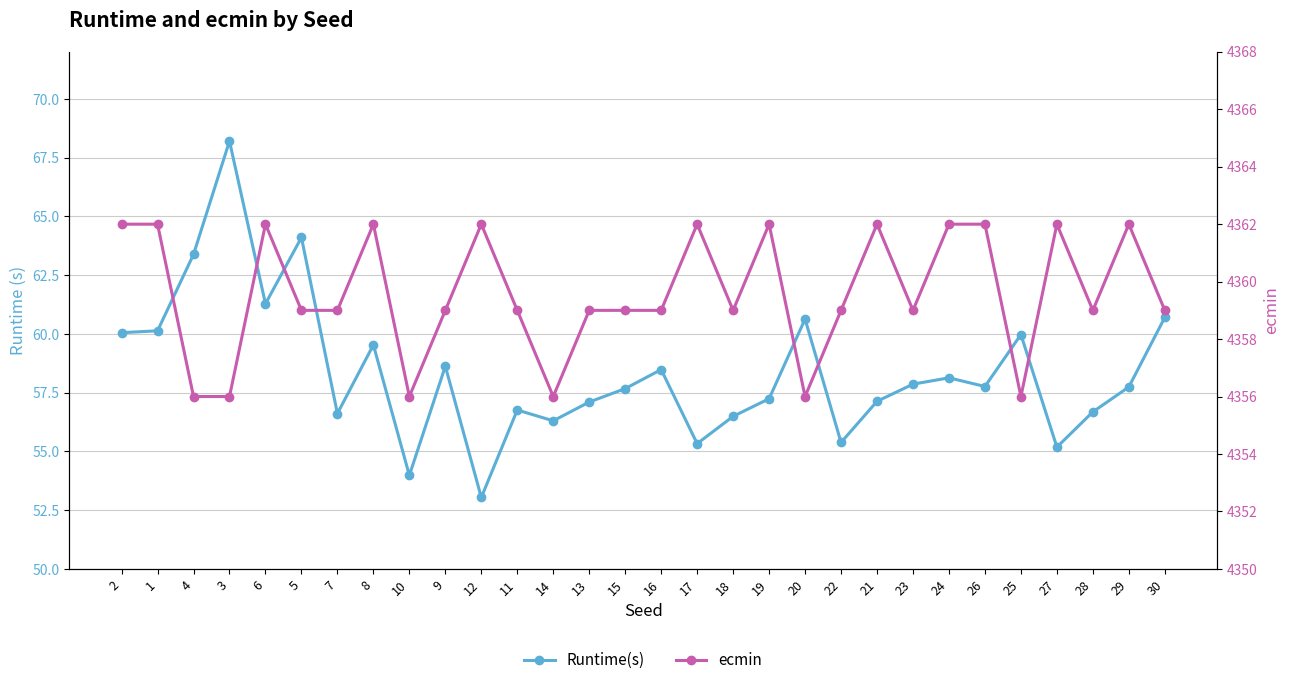

True or false: ecmin has more than 0 points higher than both neighbors.

True